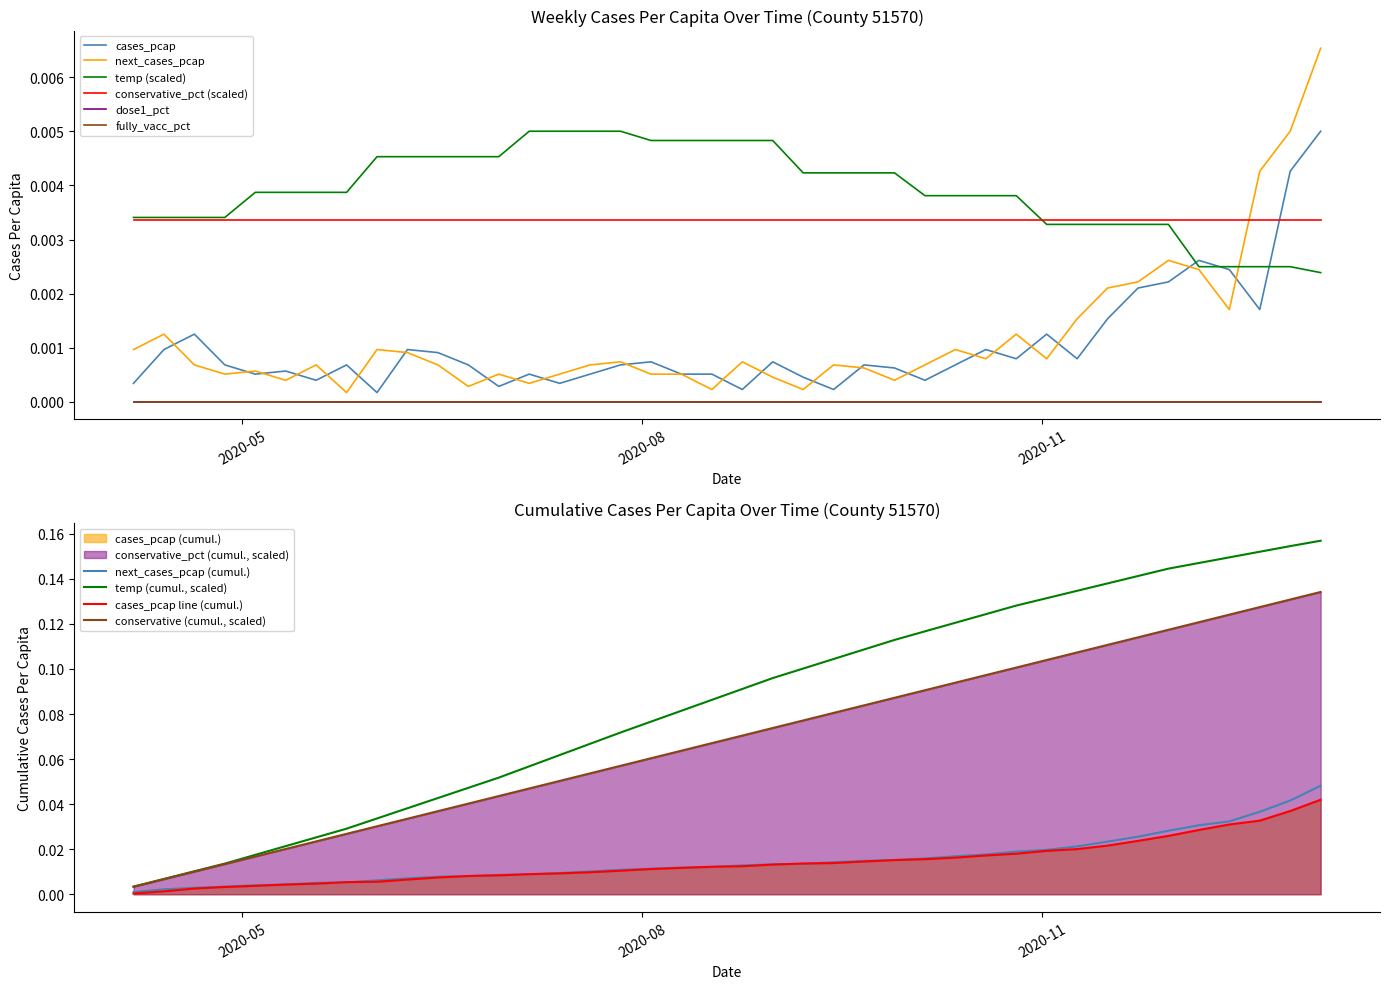

Between which two adjacent categories do temp and next_cases_pcap first intersect?

2020-12-14 and 2020-12-21